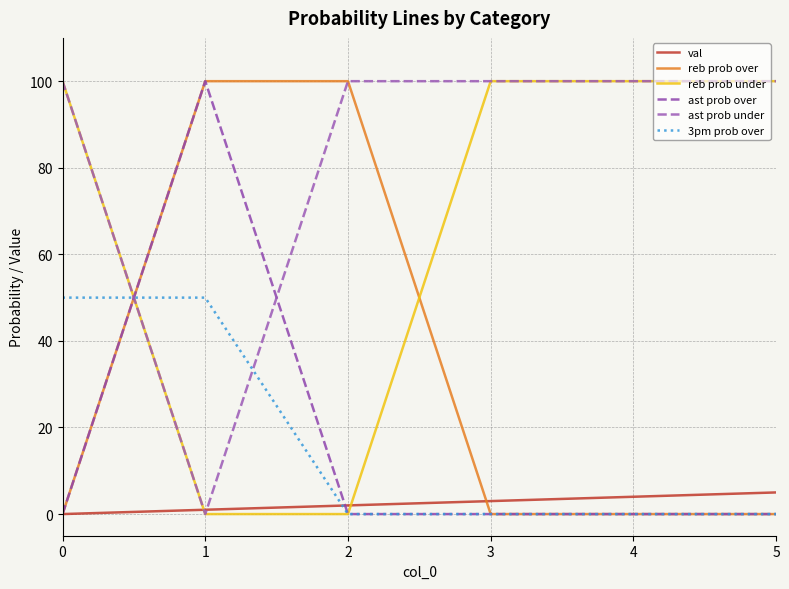

Reading right to left, extract all data points from this chart.

val: 5=5	4=4	3=3	2=2	1=1	0=0
reb prob over: 5=0	4=0	3=0	2=100	1=100	0=0
reb prob under: 5=100	4=100	3=100	2=0	1=0	0=100
ast prob over: 5=0	4=0	3=0	2=0	1=100	0=0
ast prob under: 5=100	4=100	3=100	2=100	1=0	0=100
3pm prob over: 5=0	4=0	3=0	2=0	1=50	0=50